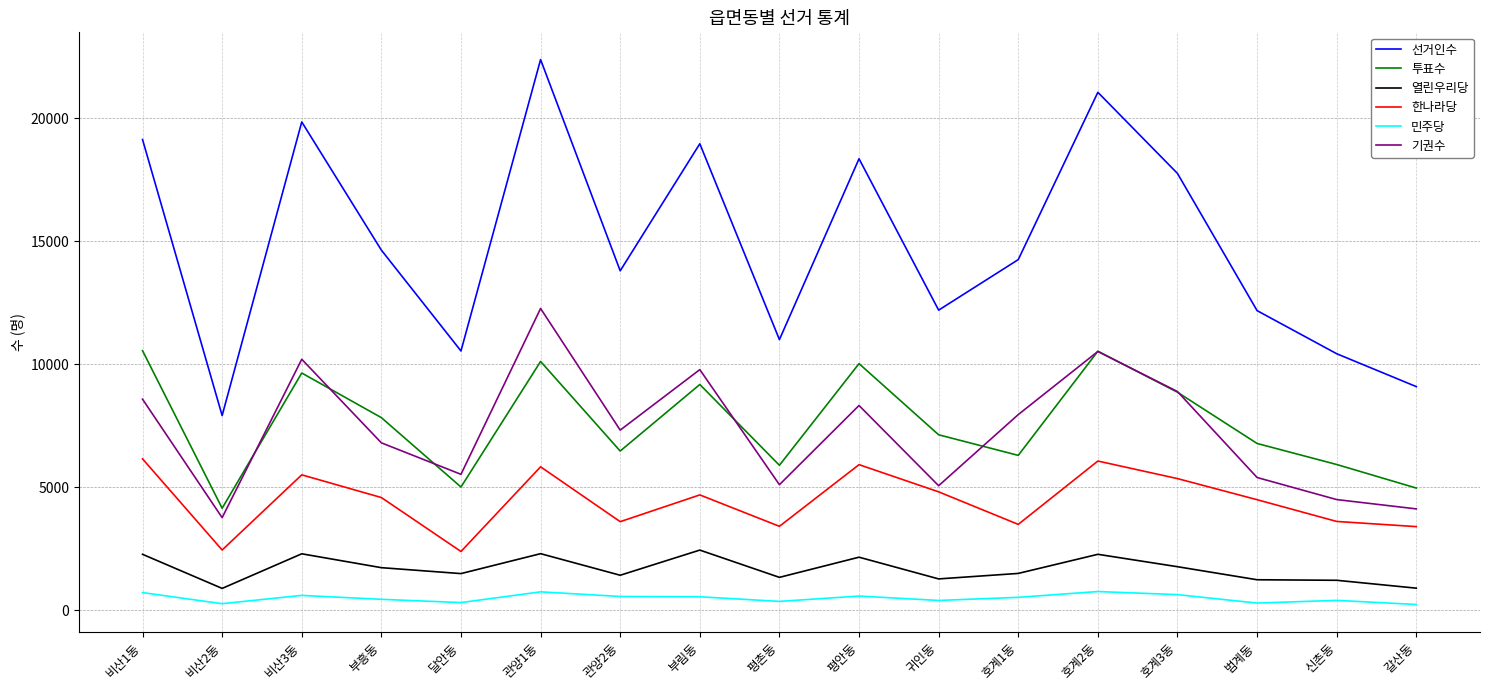

Does the chart display data point markers on the line(s)?

No